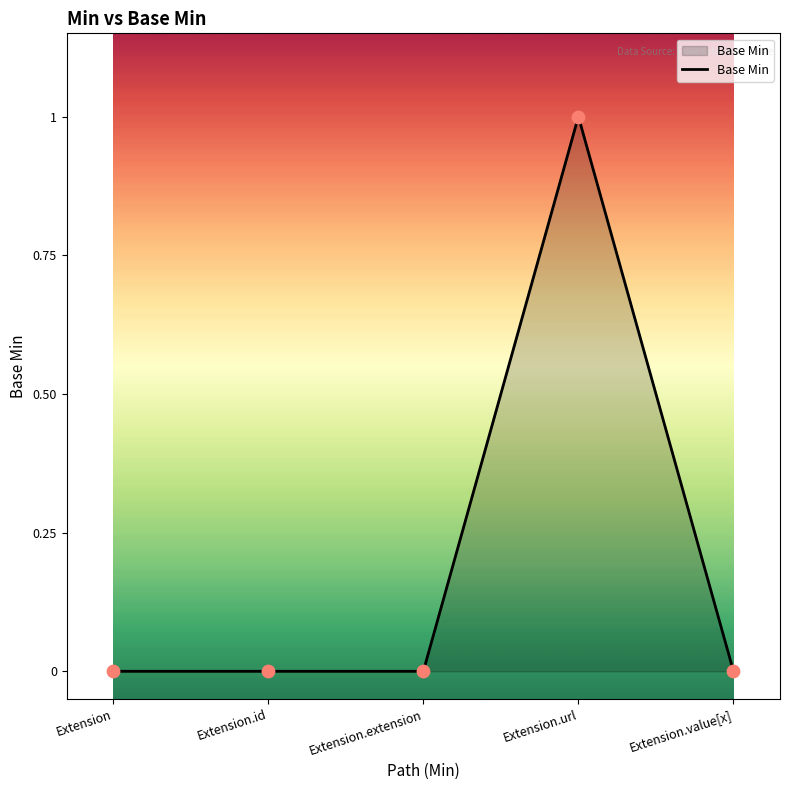

Between Extension.url and Extension, which is larger?

Extension.url